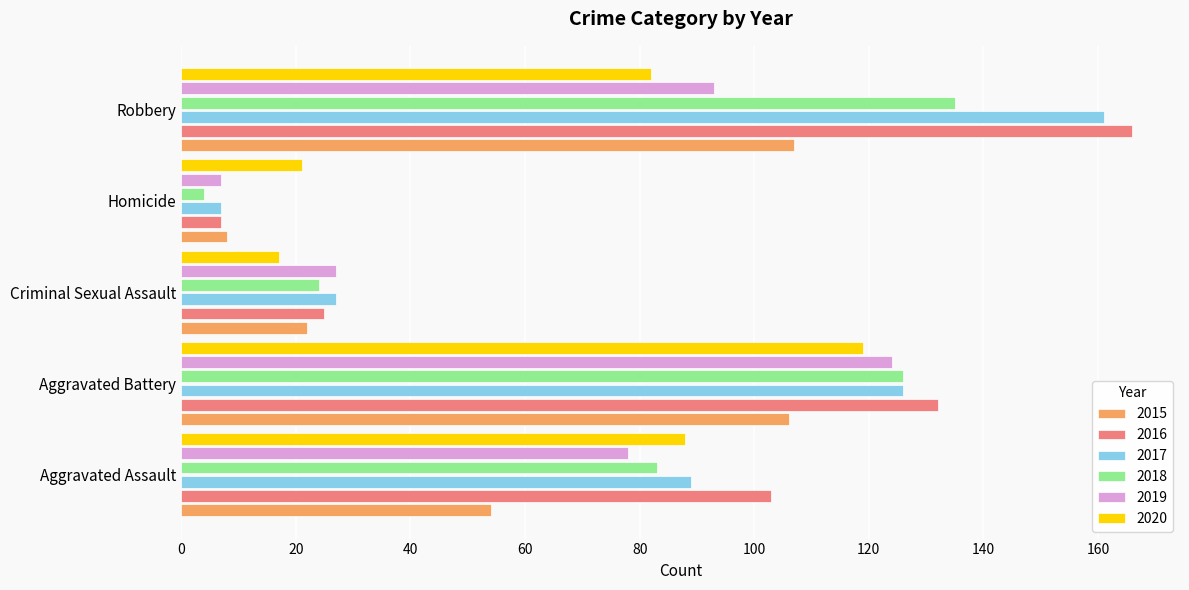

Count the number of categories in the chart.

5